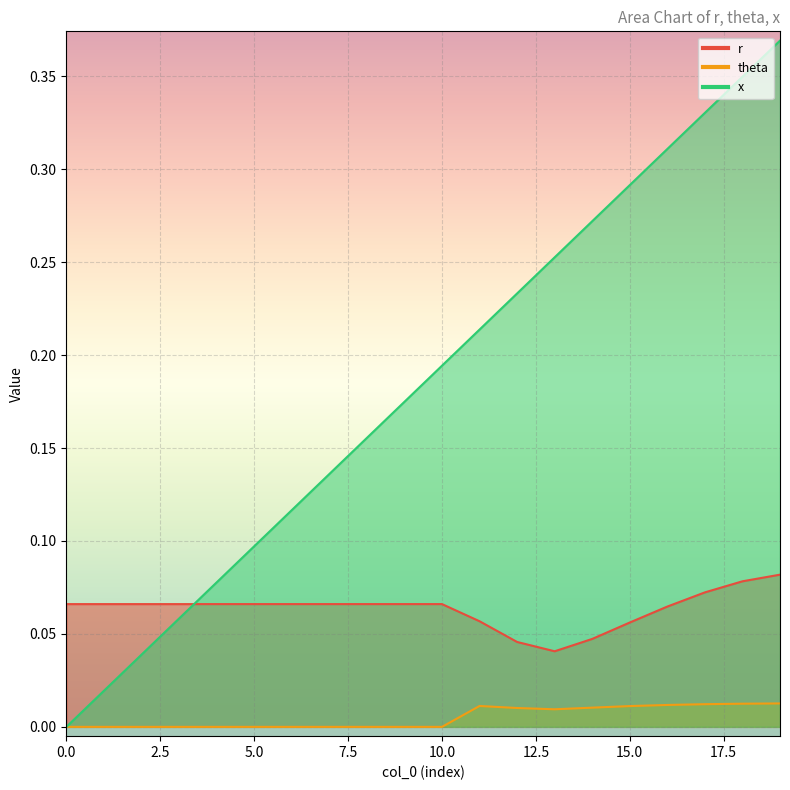

At which label does r reach its minimum?

13